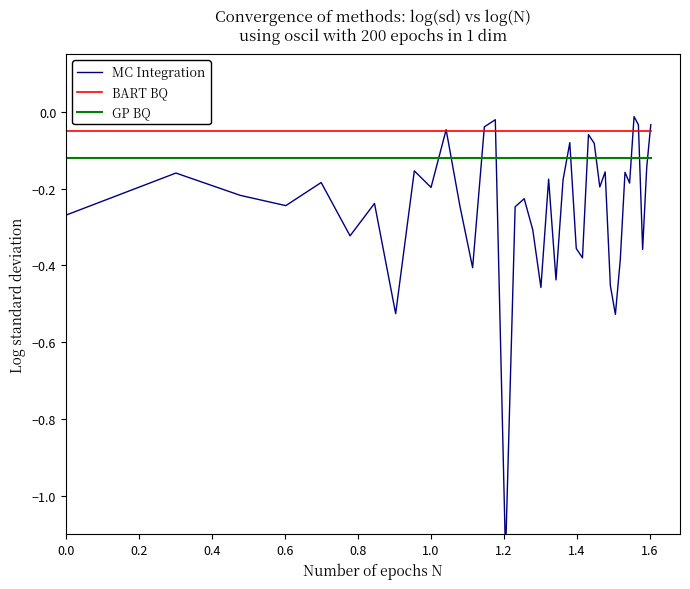

True or false: GP BQ and BART BQ cross at least once.

False